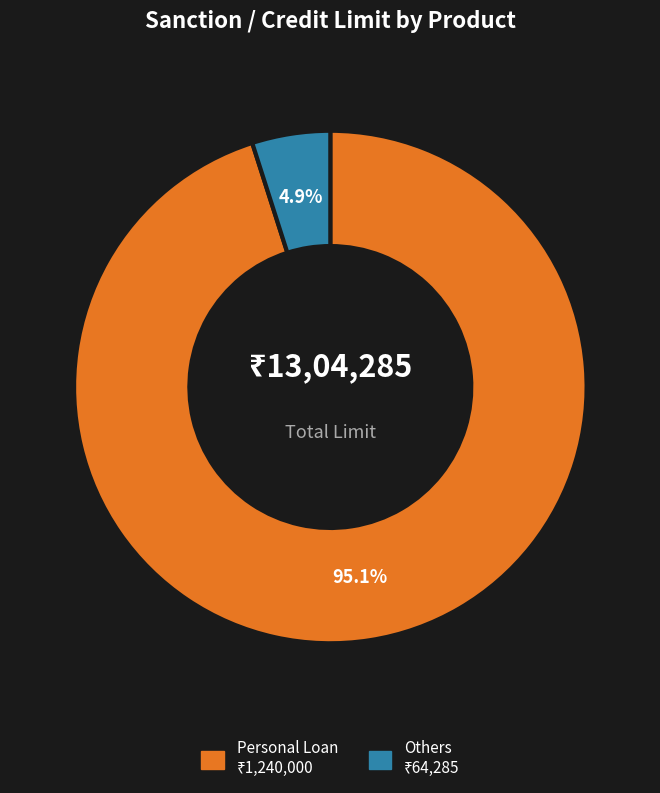

Combined, what portion of the pie is Others and Personal Loan?

100.0%